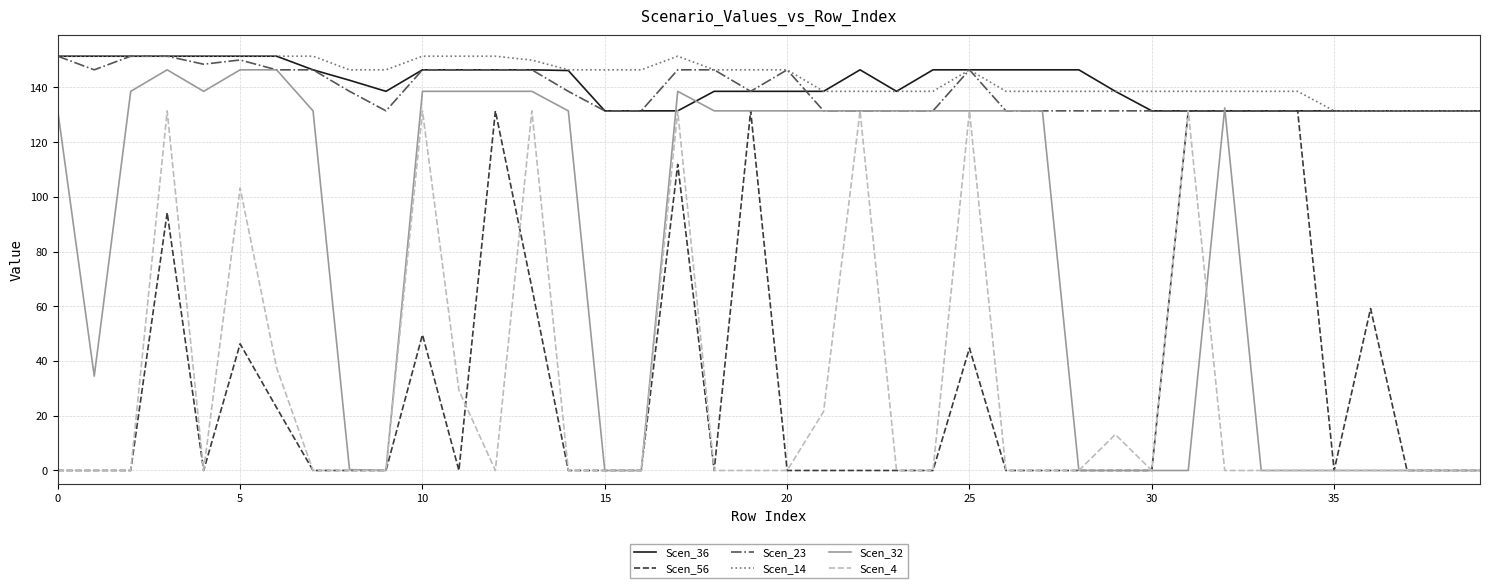

Does the chart display data point markers on the line(s)?

No